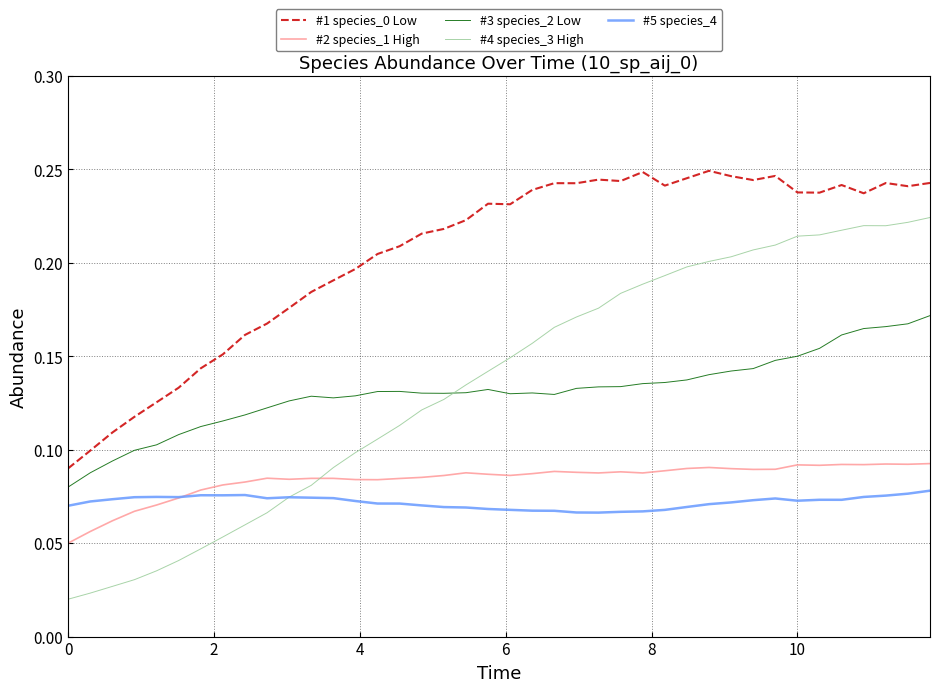

True or false: #1 species_0 Low and #3 species_2 Low intersect in this chart.

False